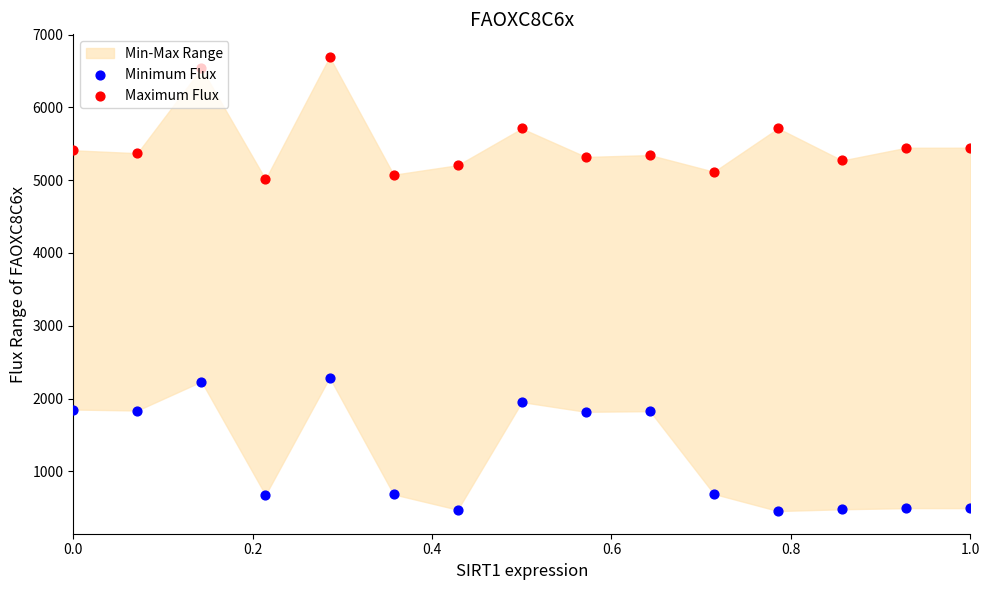

Which series has the largest total across all categories?

Maximum Flux